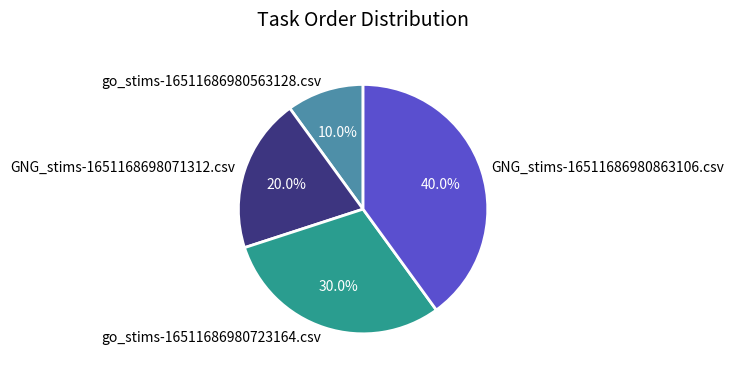

Does any single category account for the majority?

No